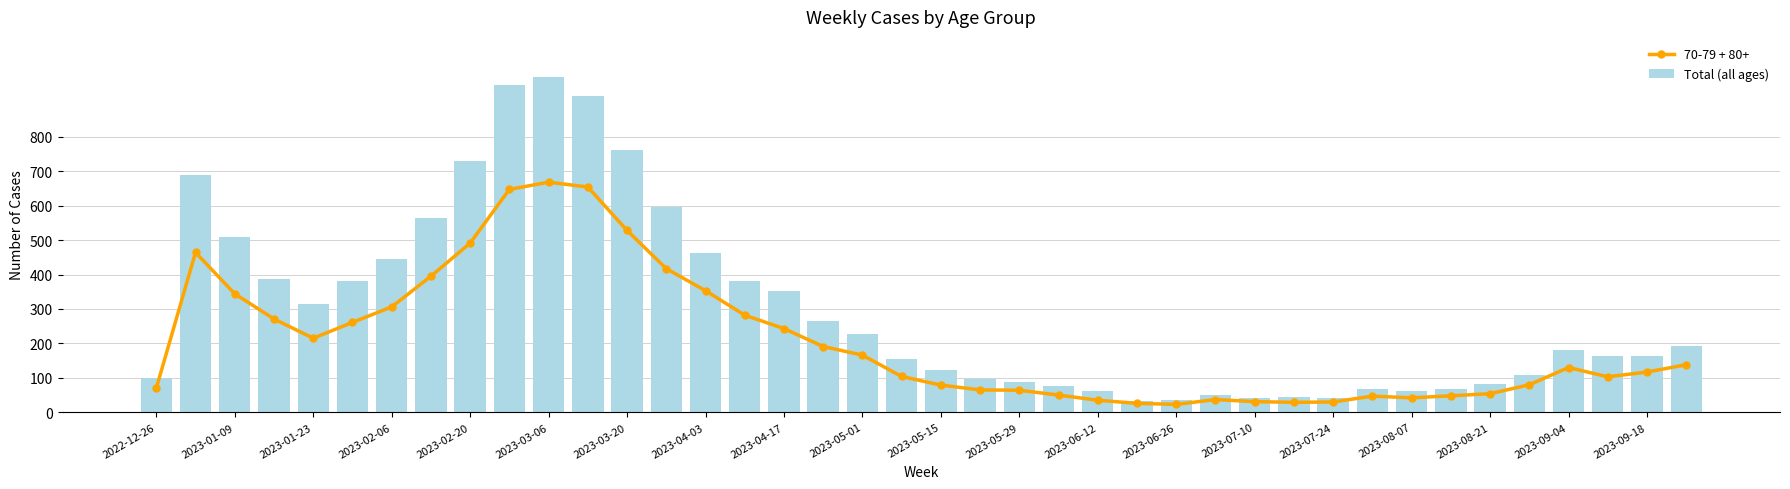

What is the minimum value for Total (all ages)?

34